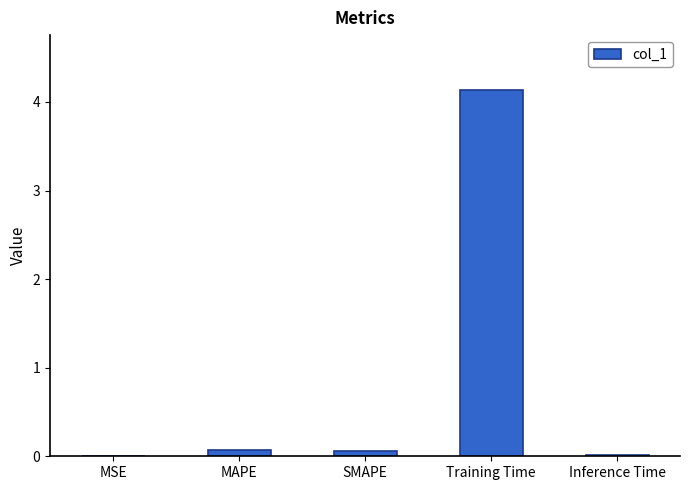

Is it true that the value at Inference Time is 0.0?

True